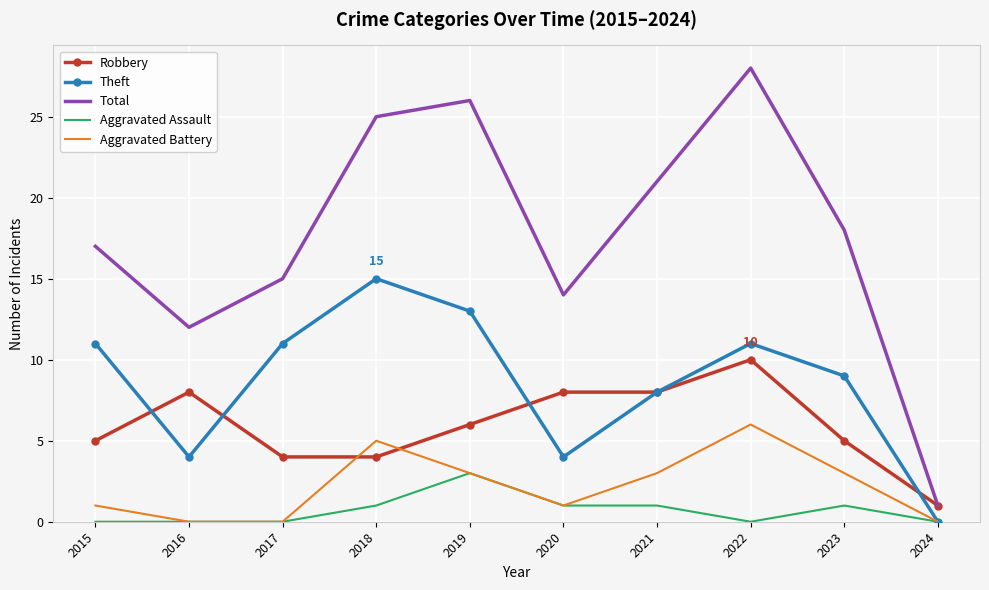

Reading left to right, list all the values displayed in this chart.

Robbery: 2015=5	2016=8	2017=4	2018=4	2019=6	2020=8	2021=8	2022=10	2023=5	2024=1
Theft: 2015=11	2016=4	2017=11	2018=15	2019=13	2020=4	2021=8	2022=11	2023=9	2024=0
Total: 2015=17	2016=12	2017=15	2018=25	2019=26	2020=14	2021=21	2022=28	2023=18	2024=1
Aggravated Assault: 2015=0	2016=0	2017=0	2018=1	2019=3	2020=1	2021=1	2022=0	2023=1	2024=0
Aggravated Battery: 2015=1	2016=0	2017=0	2018=5	2019=3	2020=1	2021=3	2022=6	2023=3	2024=0